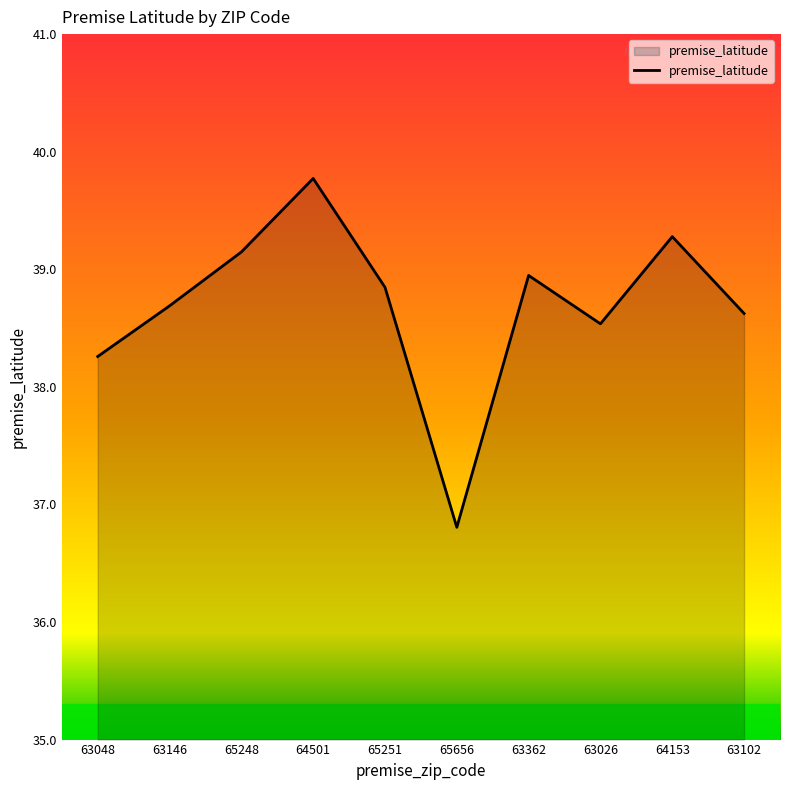

Where is the first local minimum?

65656